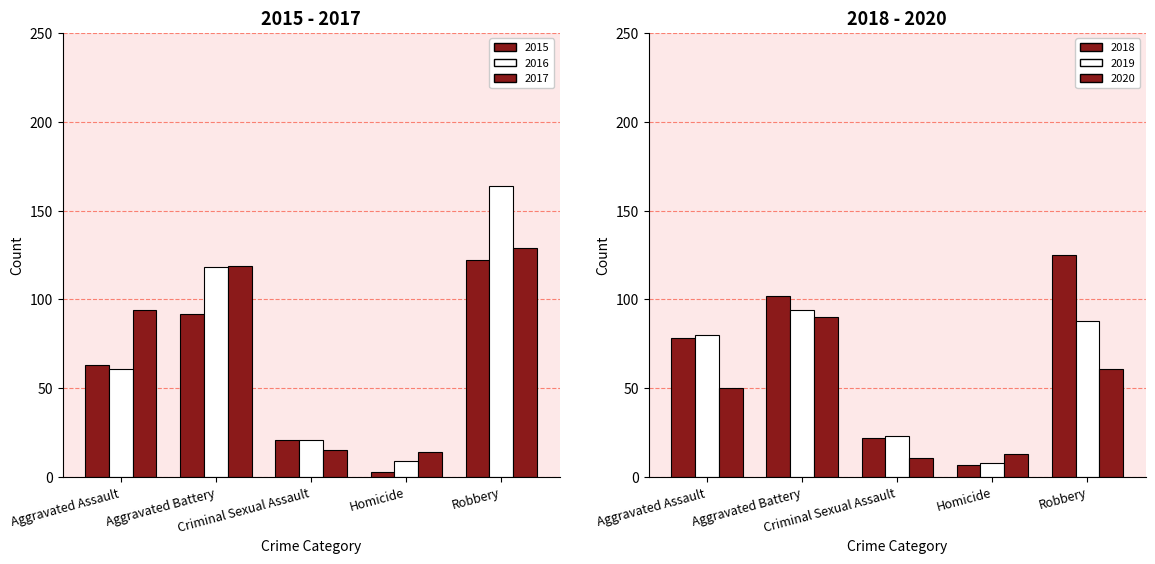

What is the label of the 4th bar from the right?

Aggravated Battery